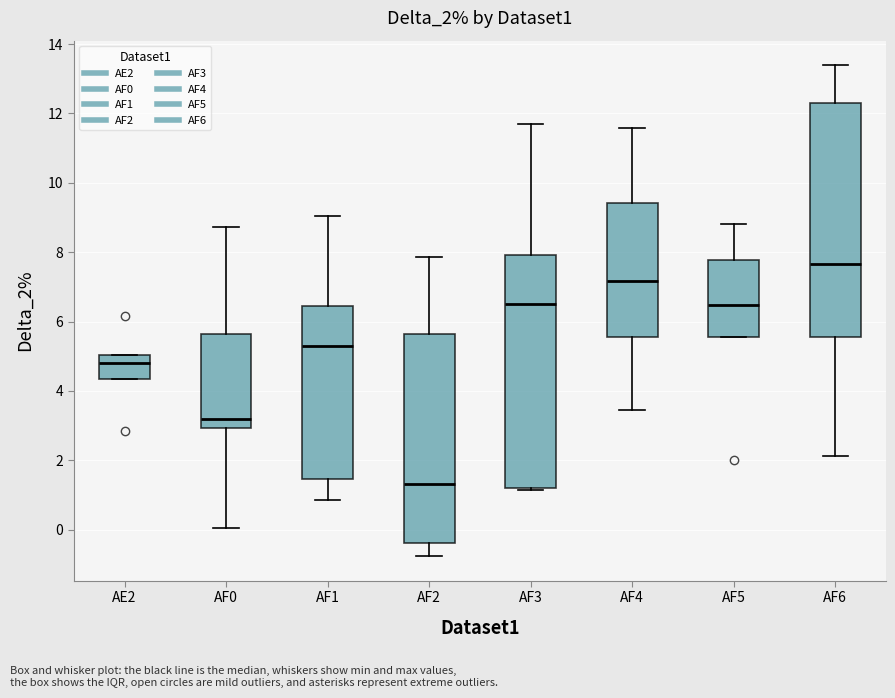

Reading left to right, read every box against the y-axis: the position of its median line, the range the box covers, and the ends of its whiskers. The values are not printed on the chart, so give them approximately, as read against the axis.

AE2: median 4.8, box 4.4 to 5.0, whiskers 4.4 to 5.0
AF0: median 3.2, box 3.0 to 5.6, whiskers 0.0 to 8.8
AF1: median 5.2, box 1.4 to 6.4, whiskers 0.8 to 9.0
AF2: median 1.4, box -0.4 to 5.6, whiskers -0.8 to 7.8
AF3: median 6.6, box 1.2 to 8.0, whiskers 1.2 (just below the box's lower edge) to 11.8
AF4: median 7.2, box 5.6 to 9.4, whiskers 3.4 to 11.6
AF5: median 6.4, box 5.6 to 7.8, whiskers 5.6 to 8.8
AF6: median 7.6, box 5.6 to 12.4, whiskers 2.2 to 13.4